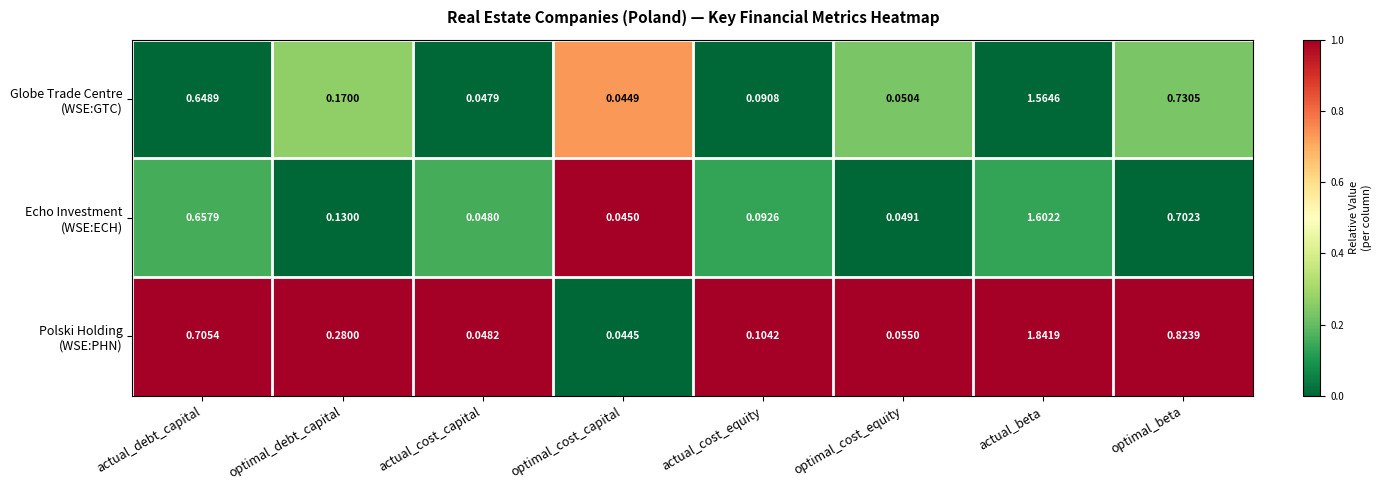

Which label corresponds to the smallest value in the chart?

optimal_cost_capital